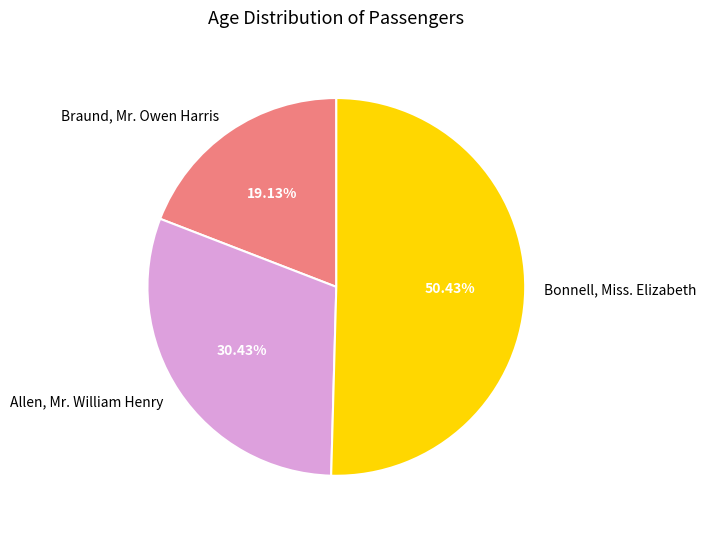

Do Bonnell, Miss. Elizabeth and Braund, Mr. Owen Harris together represent more than half of the pie?

Yes